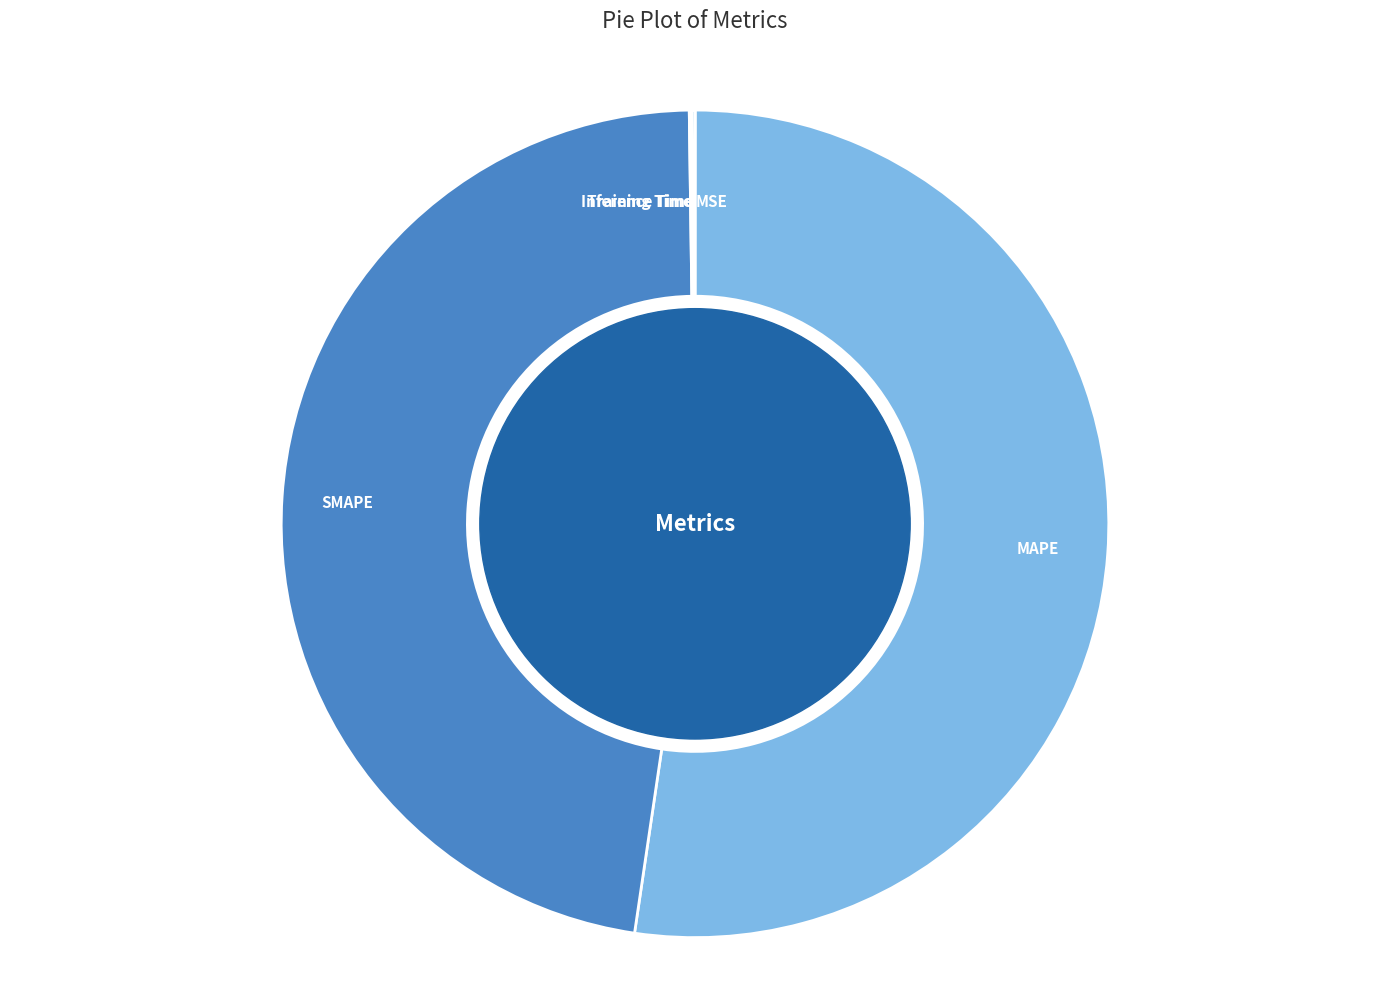

Is it true that SMAPE is 58% of the pie?

False